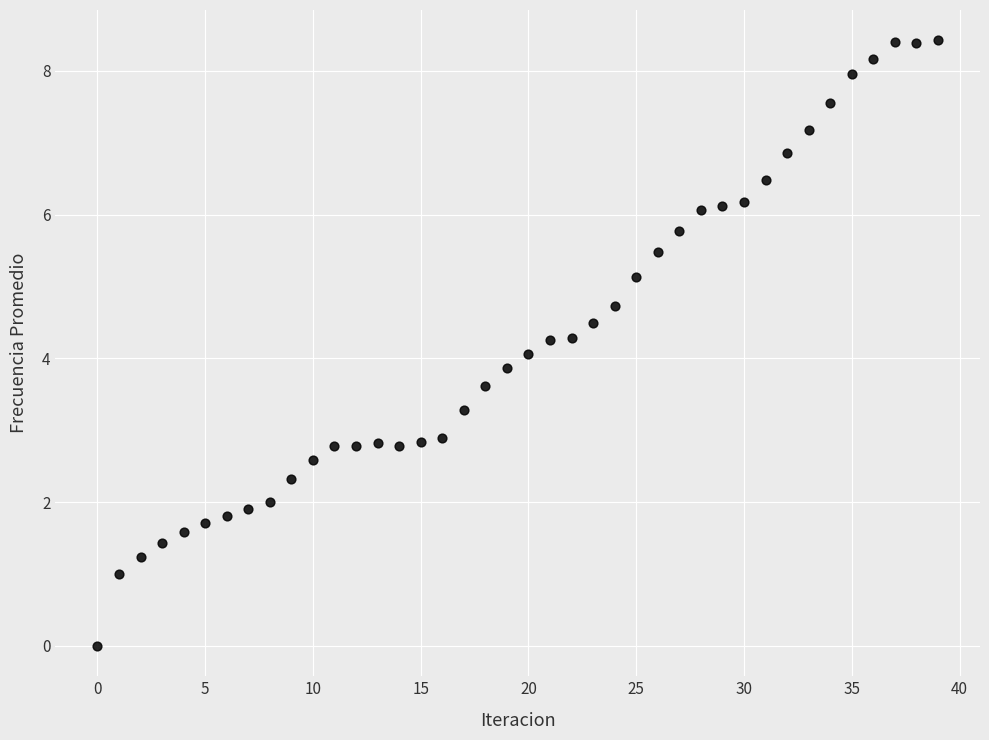

What is the range of Y values (max minus min)?

8.4